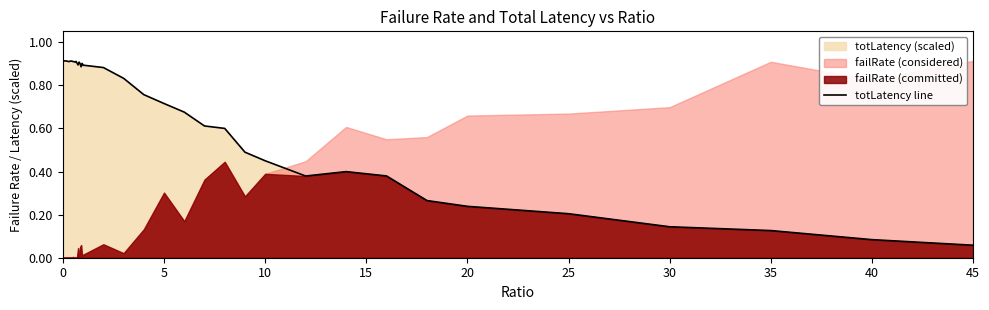

Which category has the lowest value in the totLatency line series?

45